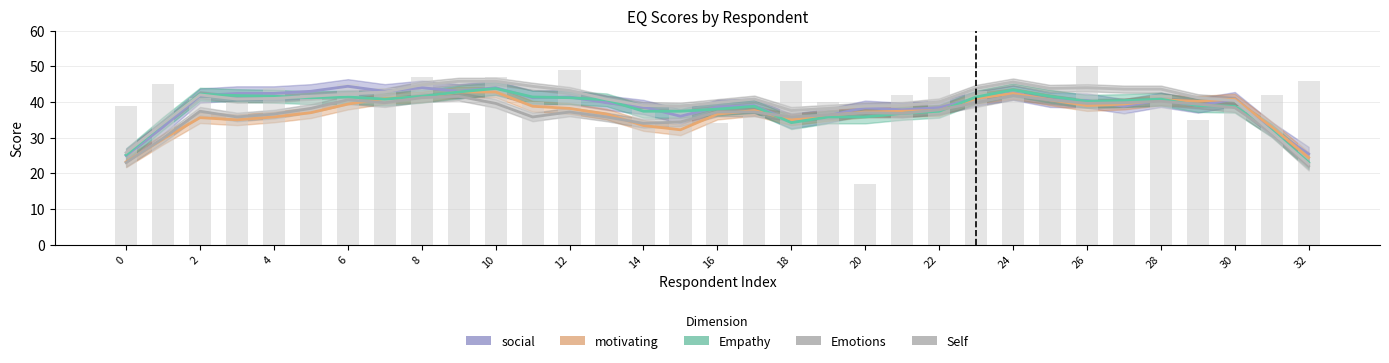

Which has a higher value, 2 or 23?

23